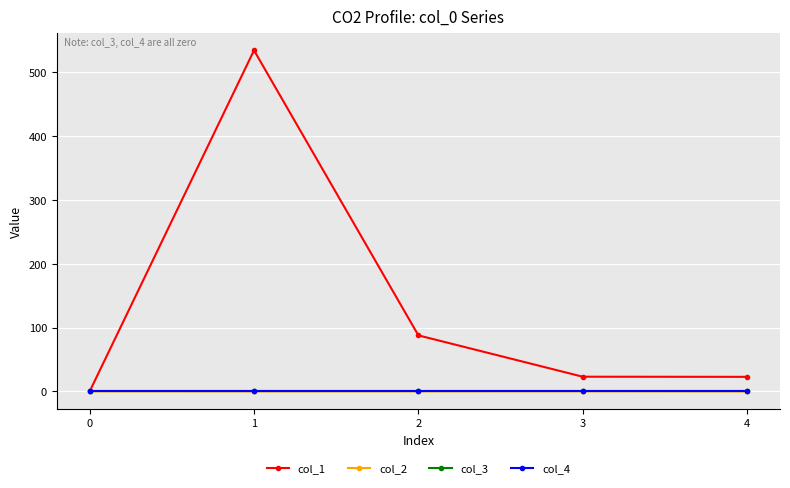

Between 4 and 1, which is larger?

1